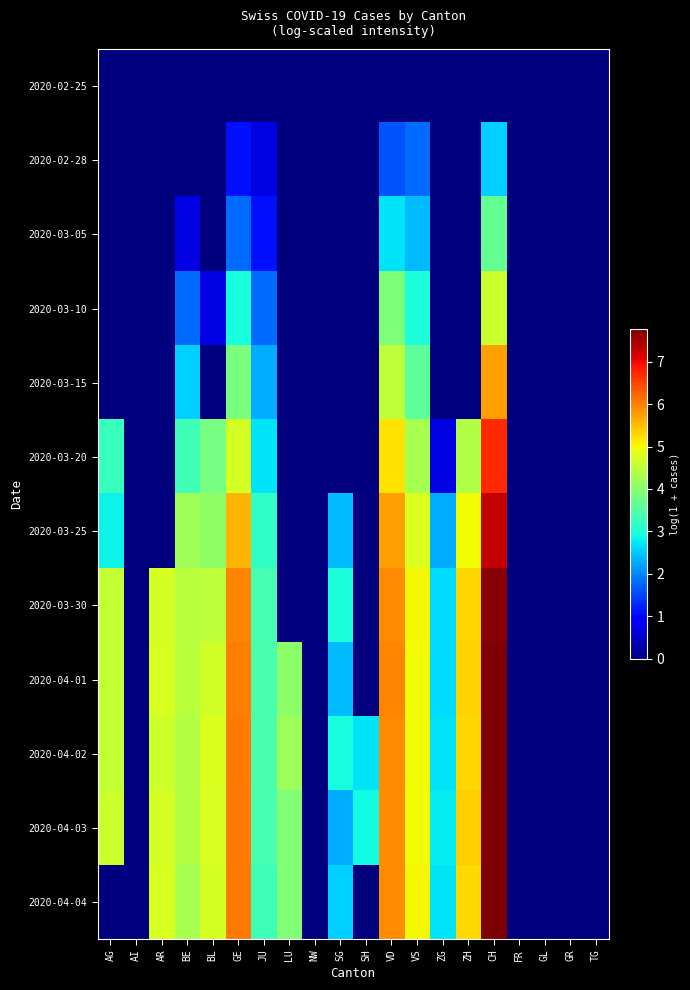

Reading left to right, what are all the values shown in this chart?

2020-02-25: AG=0.0	AI=0.0	AR=0.0	BE=0.0	BL=0.0	GE=0.0	JU=0.0	LU=0.0	NW=0.0	SG=0.0	SH=0.0	VD=0.0	VS=0.0	ZG=0.0	ZH=0.0	CH=0.0	FR=0.0	GL=0.0	GR=0.0	TG=0.0
2020-02-28: AG=0.0	AI=0.0	AR=0.0	BE=0.0	BL=0.0	GE=1.1	JU=0.7	LU=0.0	NW=0.0	SG=0.0	SH=0.0	VD=1.6	VS=1.8	ZG=0.0	ZH=0.0	CH=2.6	FR=0.0	GL=0.0	GR=0.0	TG=0.0
2020-03-05: AG=0.0	AI=0.0	AR=0.0	BE=0.7	BL=0.0	GE=1.8	JU=1.1	LU=0.0	NW=0.0	SG=0.0	SH=0.0	VD=2.7	VS=2.4	ZG=0.0	ZH=0.0	CH=3.7	FR=0.0	GL=0.0	GR=0.0	TG=0.0
2020-03-10: AG=0.0	AI=0.0	AR=0.0	BE=1.8	BL=0.7	GE=2.9	JU=1.8	LU=0.0	NW=0.0	SG=0.0	SH=0.0	VD=3.9	VS=3.0	ZG=0.0	ZH=0.0	CH=4.6	FR=0.0	GL=0.0	GR=0.0	TG=0.0
2020-03-15: AG=0.0	AI=0.0	AR=0.0	BE=2.6	BL=0.0	GE=3.9	JU=2.3	LU=0.0	NW=0.0	SG=0.0	SH=0.0	VD=4.5	VS=3.6	ZG=0.0	ZH=0.0	CH=5.8	FR=0.0	GL=0.0	GR=0.0	TG=0.0
2020-03-20: AG=3.3	AI=0.0	AR=0.0	BE=3.3	BL=3.8	GE=4.7	JU=2.7	LU=0.0	NW=0.0	SG=0.0	SH=0.0	VD=5.2	VS=4.3	ZG=0.7	ZH=4.4	CH=6.7	FR=0.0	GL=0.0	GR=0.0	TG=0.0
2020-03-25: AG=2.8	AI=0.0	AR=0.0	BE=4.2	BL=4.1	GE=5.6	JU=3.2	LU=0.0	NW=0.0	SG=2.4	SH=0.0	VD=5.7	VS=4.8	ZG=2.3	ZH=5.0	CH=7.3	FR=0.0	GL=0.0	GR=0.0	TG=0.0
2020-03-30: AG=4.6	AI=0.0	AR=4.7	BE=4.5	BL=4.5	GE=5.9	JU=3.4	LU=0.0	NW=0.0	SG=3.0	SH=0.0	VD=5.9	VS=5.0	ZG=2.6	ZH=5.3	CH=7.7	FR=0.0	GL=0.0	GR=0.0	TG=0.0
2020-04-01: AG=4.6	AI=0.0	AR=4.8	BE=4.5	BL=4.7	GE=6.0	JU=3.4	LU=4.1	NW=0.0	SG=2.4	SH=0.0	VD=5.9	VS=5.0	ZG=2.6	ZH=5.3	CH=7.7	FR=0.0	GL=0.0	GR=0.0	TG=0.0
2020-04-02: AG=4.6	AI=0.0	AR=4.7	BE=4.4	BL=4.8	GE=6.1	JU=3.4	LU=4.2	NW=0.0	SG=2.9	SH=2.7	VD=5.9	VS=5.0	ZG=2.7	ZH=5.3	CH=7.8	FR=0.0	GL=0.0	GR=0.0	TG=0.0
2020-04-03: AG=4.6	AI=0.0	AR=4.7	BE=4.4	BL=4.8	GE=6.1	JU=3.4	LU=3.9	NW=0.0	SG=2.3	SH=2.9	VD=5.9	VS=5.0	ZG=2.8	ZH=5.3	CH=7.8	FR=0.0	GL=0.0	GR=0.0	TG=0.0
2020-04-04: AG=0.0	AI=0.0	AR=4.7	BE=4.3	BL=4.7	GE=6.0	JU=3.3	LU=3.9	NW=0.0	SG=2.6	SH=0.0	VD=5.9	VS=5.0	ZG=2.7	ZH=5.3	CH=7.7	FR=0.0	GL=0.0	GR=0.0	TG=0.0